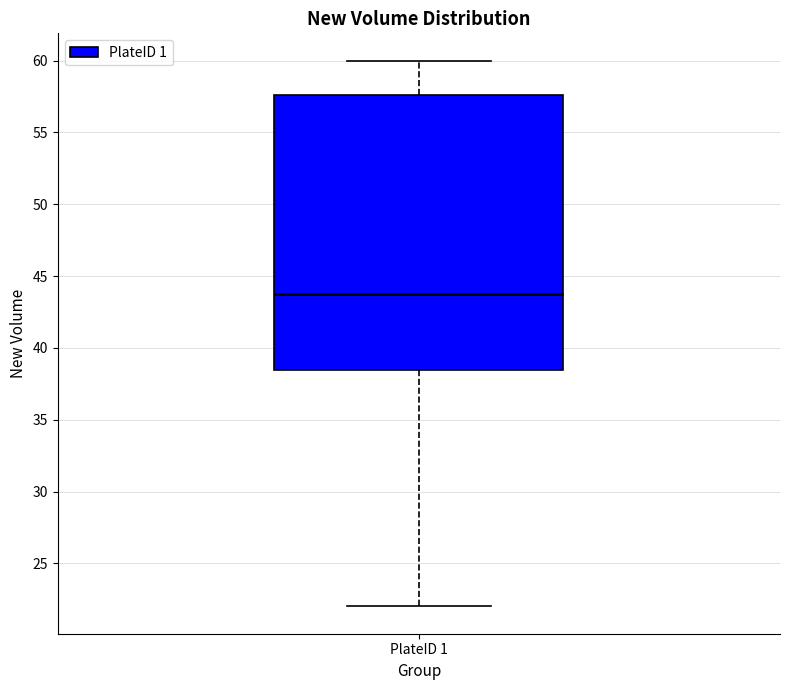

Where is the lower edge of the box for PlateID 1 on the y-axis? The values are not printed on the chart, so give them approximately, as read against the axis.

38.5